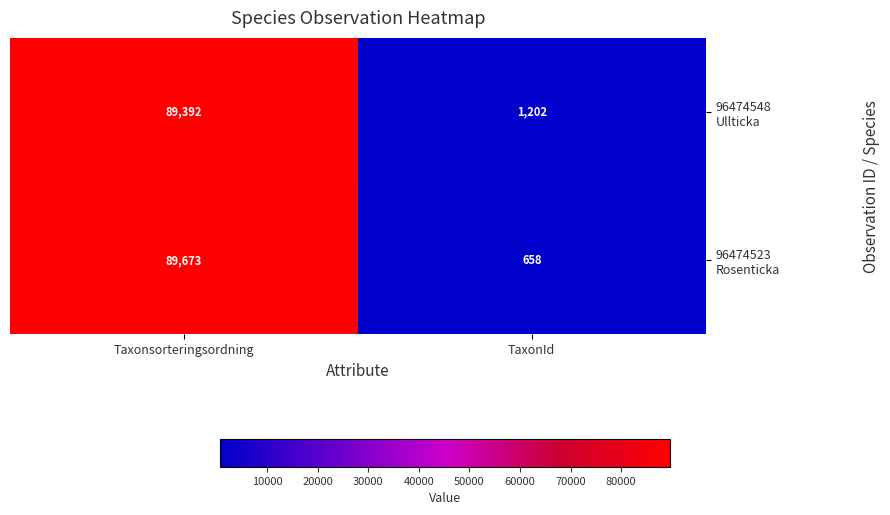

What is the spread (max minus min) of values at Taxonsorteringsordning?

281